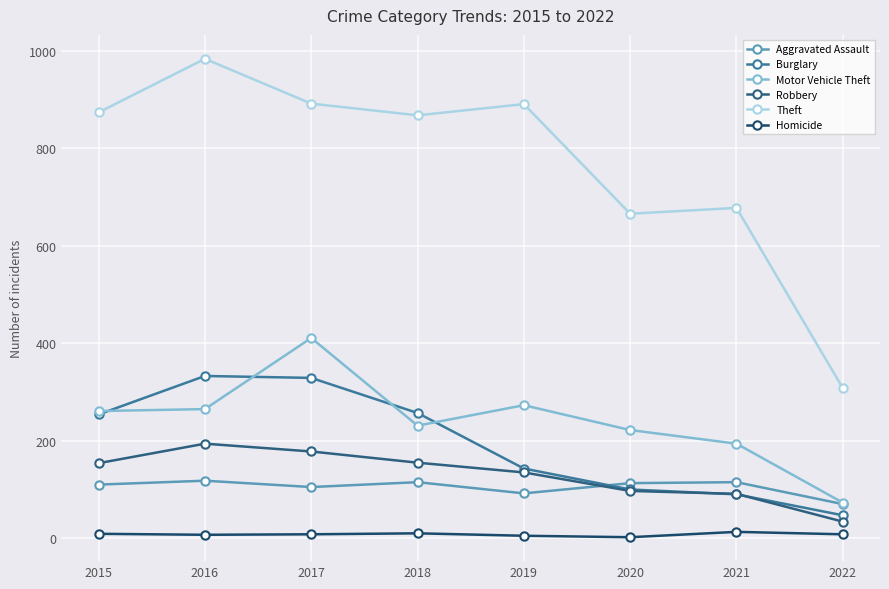

What is the minimum value for Aggravated Assault?

70